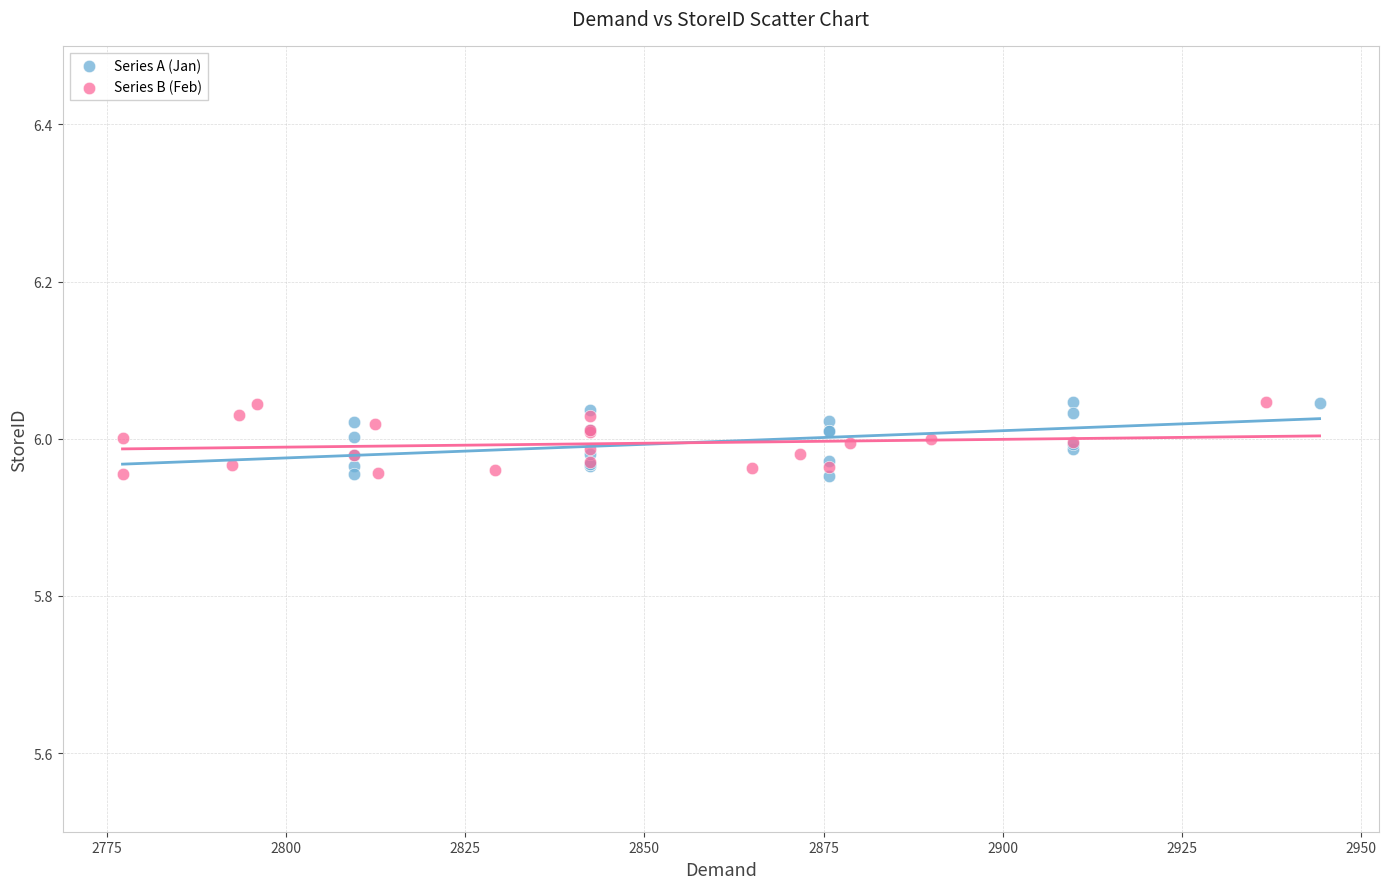

What are all the series names shown in the legend?

Series A (Jan), Series B (Feb)